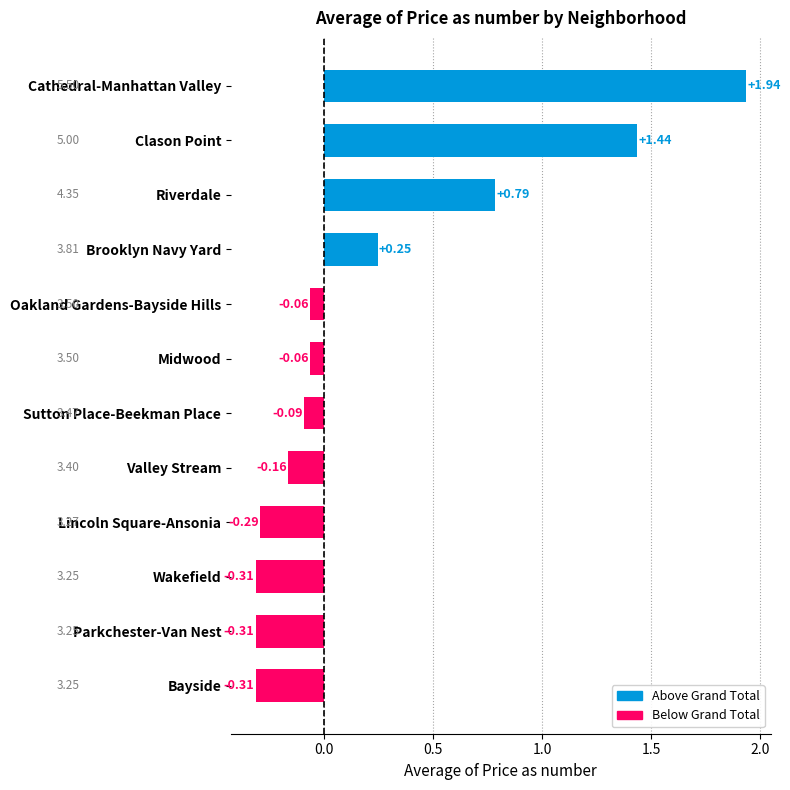

What is the label of the 9th bar from the bottom?

Brooklyn Navy Yard